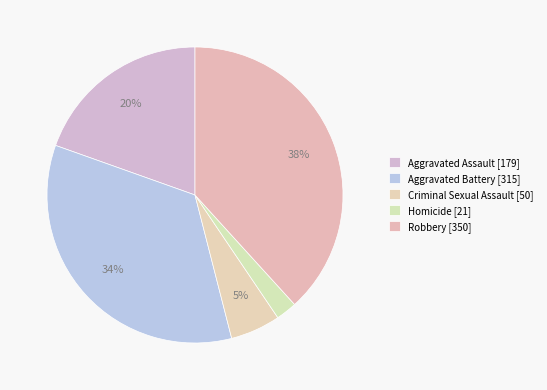

To the nearest percent, what is the combined percentage of Robbery and Homicide?

41%